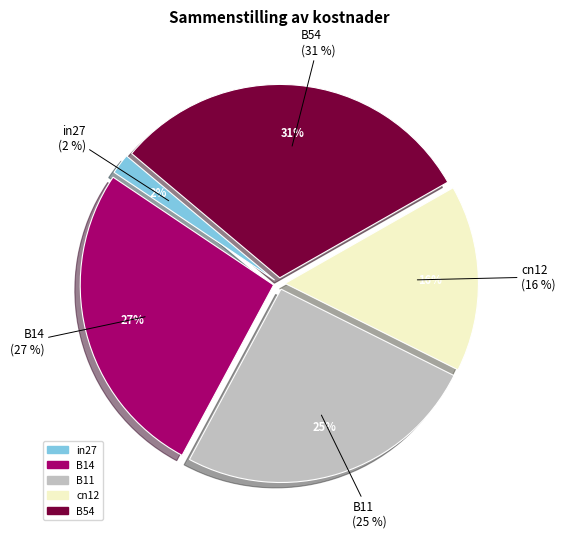

Rank the categories by value from highest to lowest.

B54, B14, B11, cn12, in27